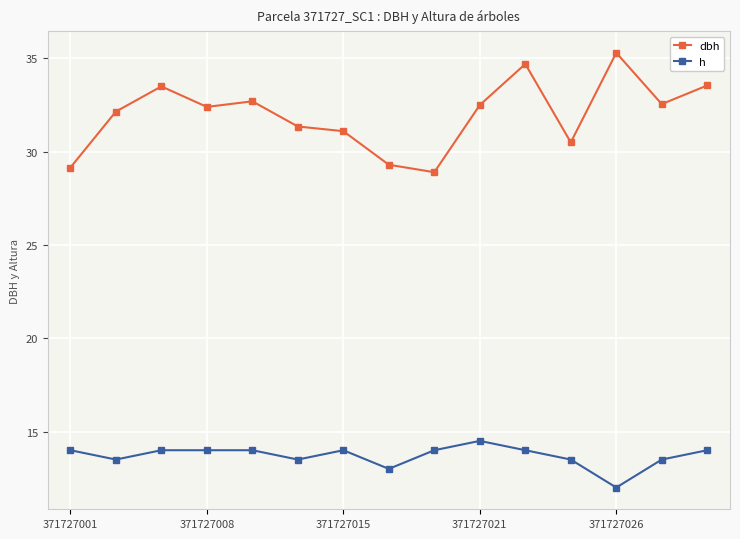

Which series has the largest range (max minus min)?

dbh